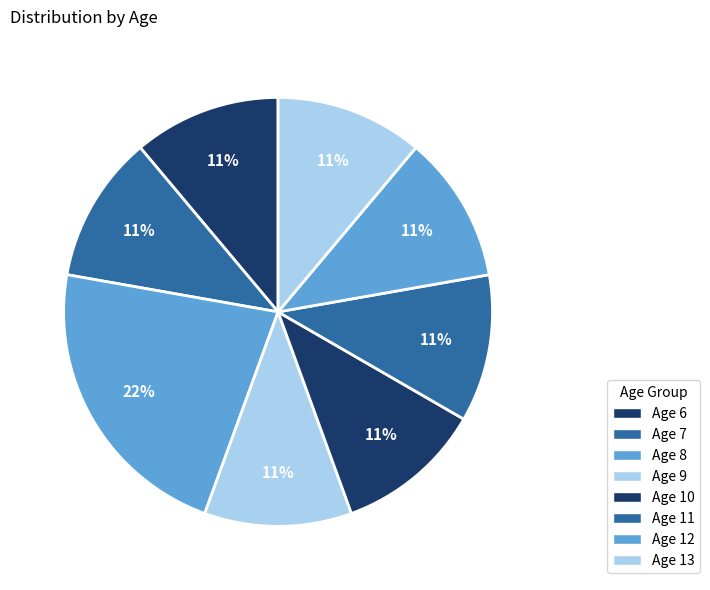

Count the number of slices in the pie.

8